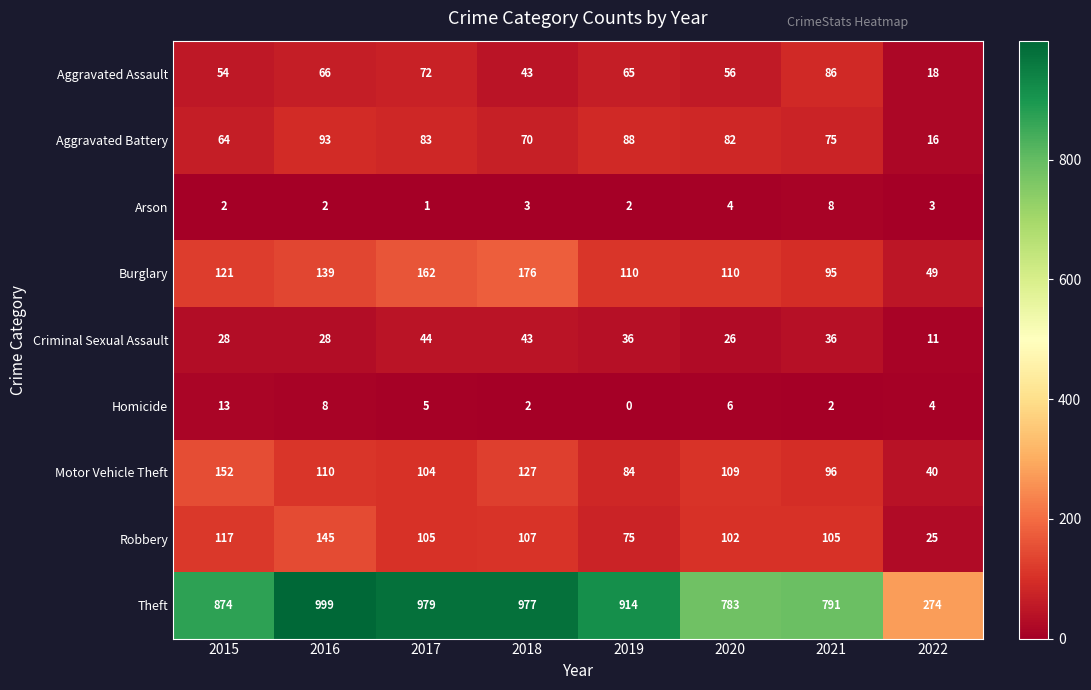

Is the value of Aggravated Assault at 2021 greater than the value of Aggravated Battery at 2018?

Yes